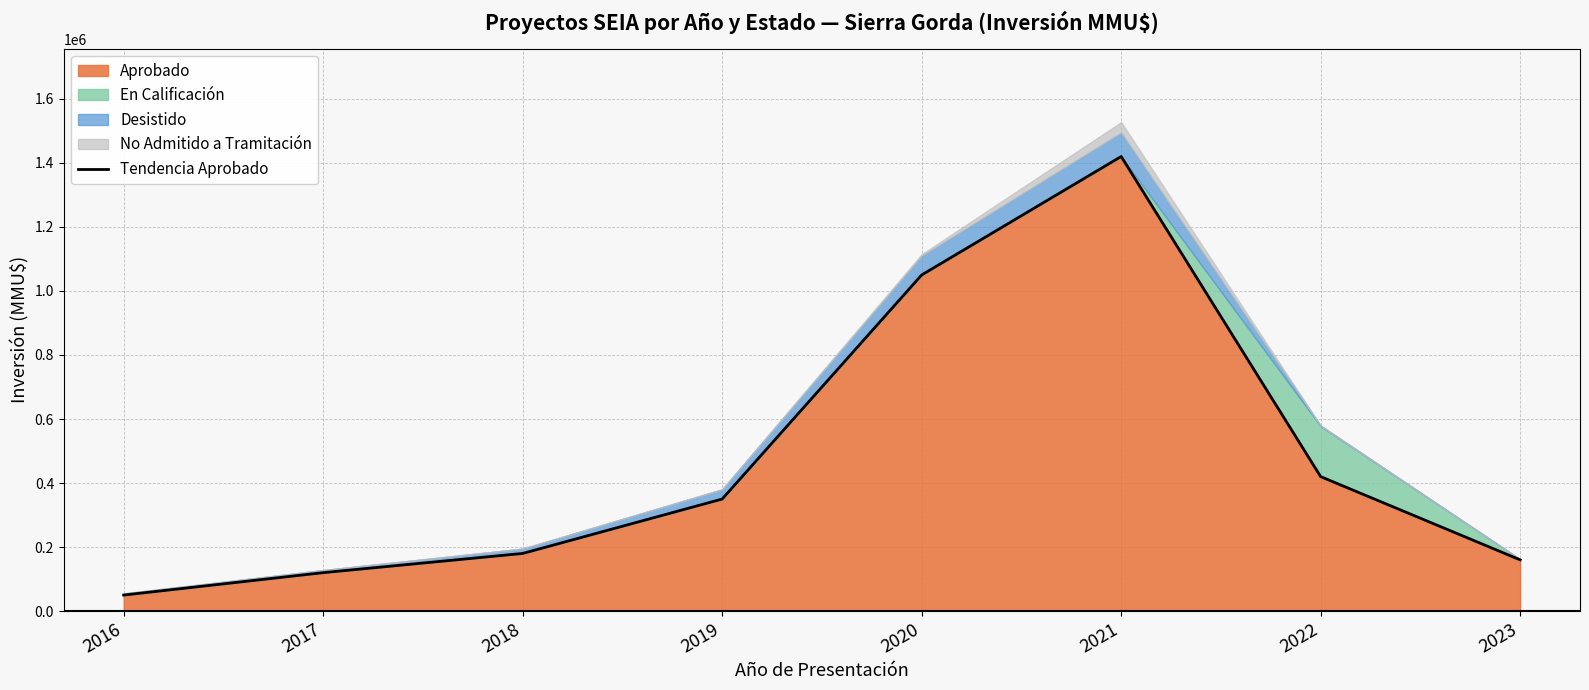

Which category has the lowest value across all series?

2016